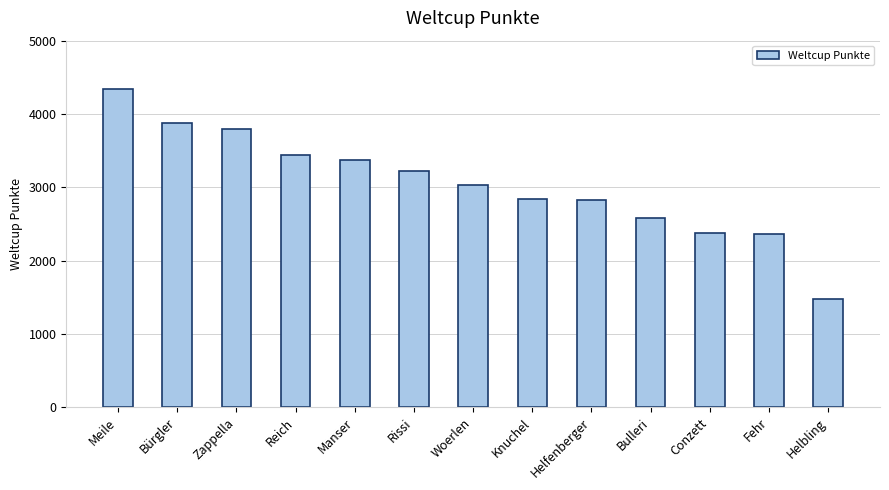

What is the minimum value shown in the chart?

1469